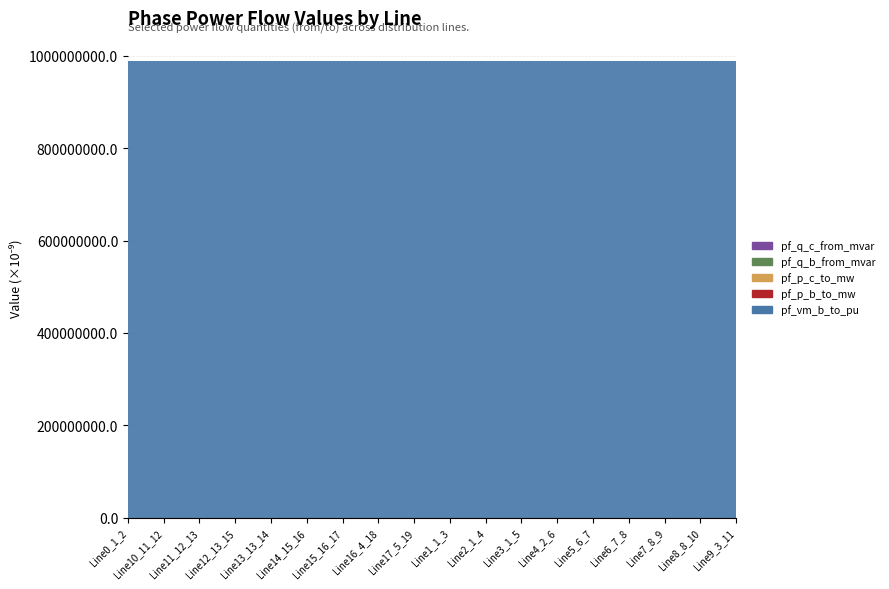

Reading right to left, list all the values displayed in this chart.

pf_vm_b_to_pu: Line9_3_11=1.0	Line8_8_10=1.0	Line7_8_9=1.0	Line6_7_8=1.0	Line5_6_7=1.0	Line4_2_6=1.0	Line3_1_5=1.0	Line2_1_4=1.0	Line1_1_3=1.0	Line17_5_19=1.0	Line16_4_18=1.0	Line15_16_17=1.0	Line14_15_16=1.0	Line13_13_14=1.0	Line12_13_15=1.0	Line11_12_13=1.0	Line10_11_12=1.0	Line0_1_2=1.0
pf_p_b_to_mw: Line9_3_11=0.0	Line8_8_10=0.0	Line7_8_9=0.0	Line6_7_8=0.0	Line5_6_7=0.0	Line4_2_6=0.0	Line3_1_5=0.0	Line2_1_4=0.0	Line1_1_3=0.0	Line17_5_19=0.0	Line16_4_18=0.0	Line15_16_17=0.0	Line14_15_16=0.0	Line13_13_14=0.0	Line12_13_15=0.0	Line11_12_13=0.0	Line10_11_12=0.0	Line0_1_2=0.0
pf_p_c_to_mw: Line9_3_11=0.0	Line8_8_10=0.0	Line7_8_9=0.0	Line6_7_8=0.0	Line5_6_7=0.0	Line4_2_6=0.0	Line3_1_5=0.0	Line2_1_4=0.0	Line1_1_3=0.0	Line17_5_19=0.0	Line16_4_18=0.0	Line15_16_17=0.0	Line14_15_16=0.0	Line13_13_14=0.0	Line12_13_15=0.0	Line11_12_13=0.0	Line10_11_12=0.0	Line0_1_2=0.0
pf_q_b_from_mvar: Line9_3_11=0.0	Line8_8_10=0.0	Line7_8_9=0.0	Line6_7_8=0.0	Line5_6_7=0.0	Line4_2_6=0.0	Line3_1_5=0.0	Line2_1_4=0.0	Line1_1_3=0.0	Line17_5_19=0.0	Line16_4_18=0.0	Line15_16_17=0.0	Line14_15_16=0.0	Line13_13_14=0.0	Line12_13_15=0.0	Line11_12_13=0.0	Line10_11_12=0.0	Line0_1_2=0.0
pf_q_c_from_mvar: Line9_3_11=0.0	Line8_8_10=0.0	Line7_8_9=0.0	Line6_7_8=0.0	Line5_6_7=0.0	Line4_2_6=0.0	Line3_1_5=0.0	Line2_1_4=0.0	Line1_1_3=0.0	Line17_5_19=0.0	Line16_4_18=0.0	Line15_16_17=0.0	Line14_15_16=0.0	Line13_13_14=0.0	Line12_13_15=0.0	Line11_12_13=0.0	Line10_11_12=0.0	Line0_1_2=0.0